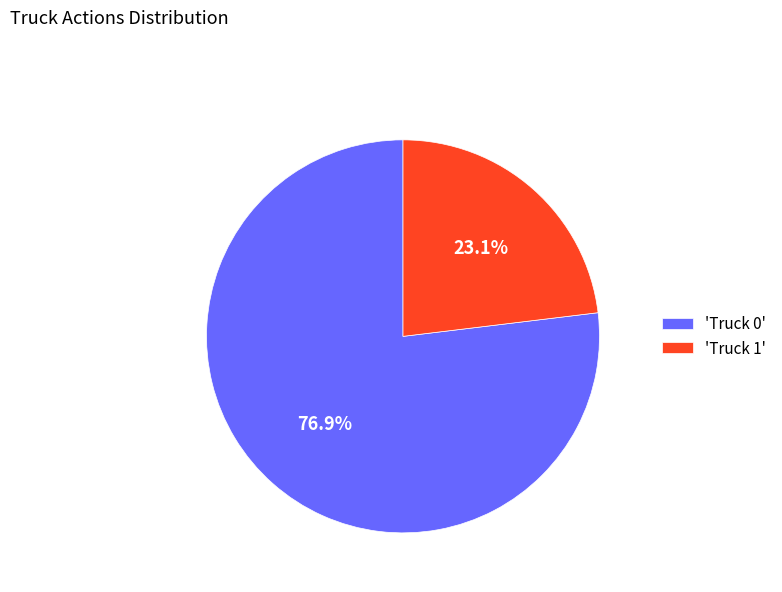

What percentage do 'Truck 0' and 'Truck 1' together represent?

100.0%